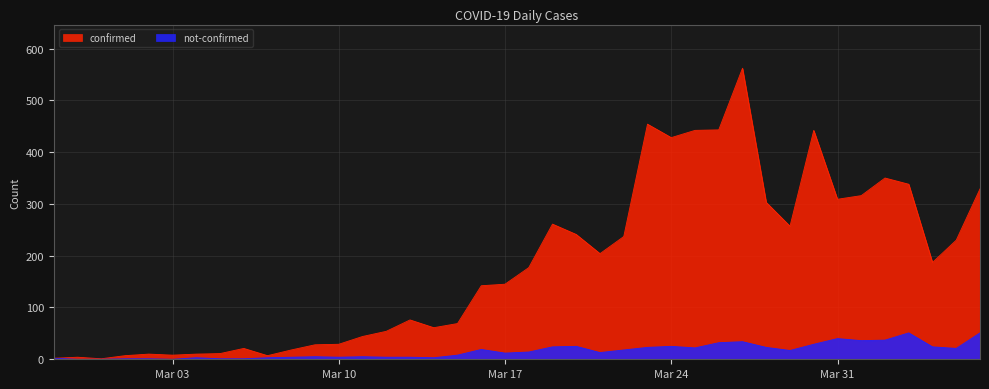

Rank the series by their maximum value, from highest to lowest.

confirmed, not-confirmed